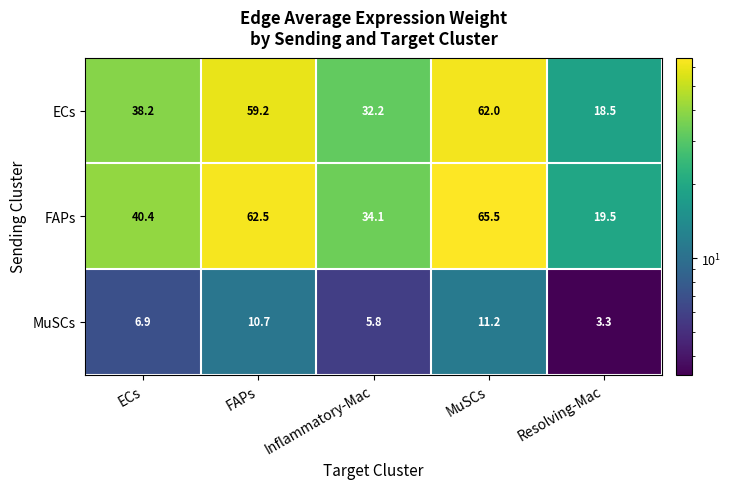

The value of MuSCs at FAPs is 3.2. True or false?

False